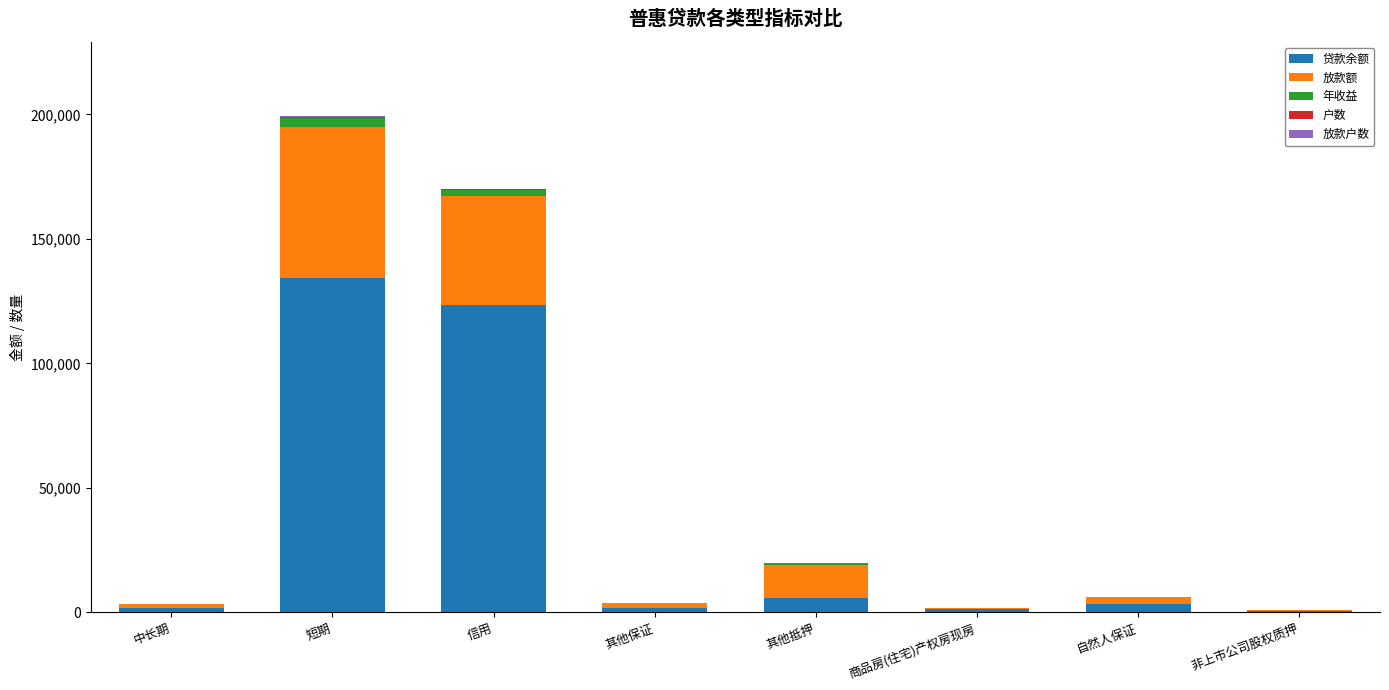

The value of 贷款余额 at 其他抵押 is 5782.8. True or false?

True